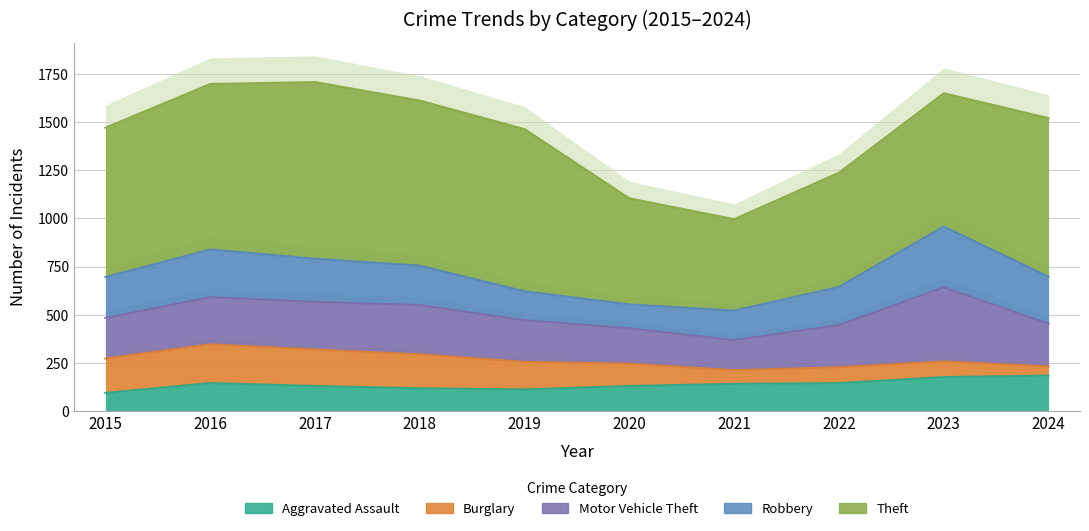

What is the sum of all Robbery values?

2071